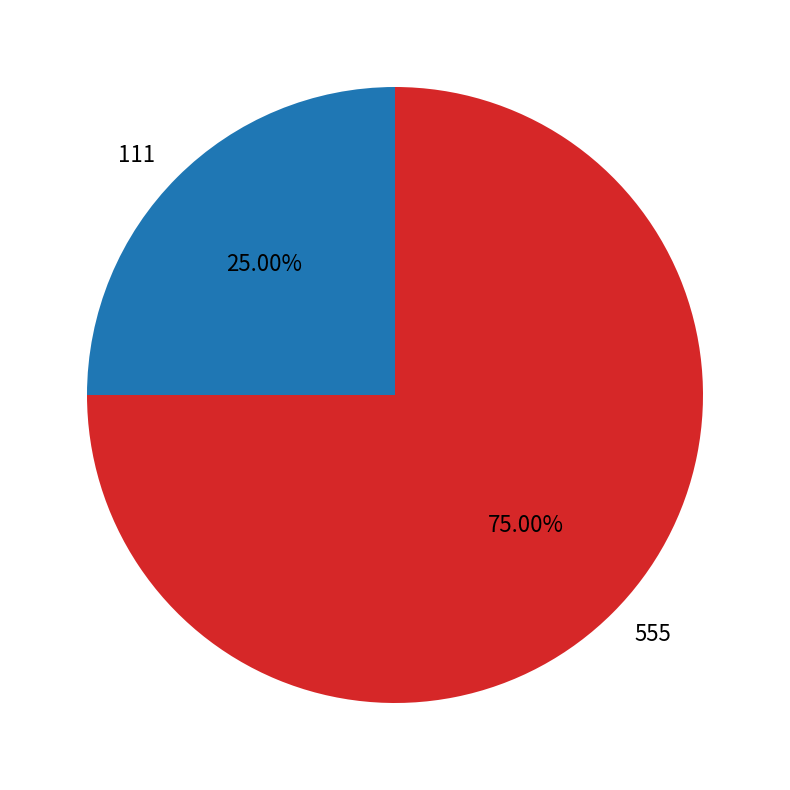

Between 555 and 111, which is larger?

555